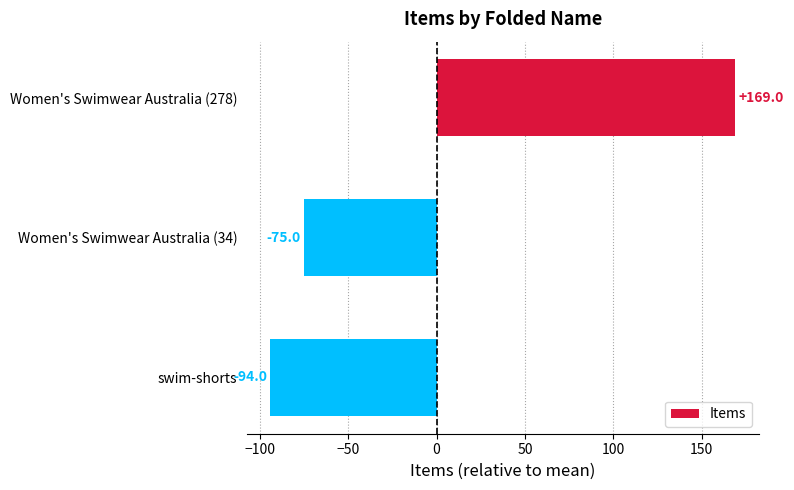

Where is the data nearest to the value 37?

Women's Swimwear Australia (34)